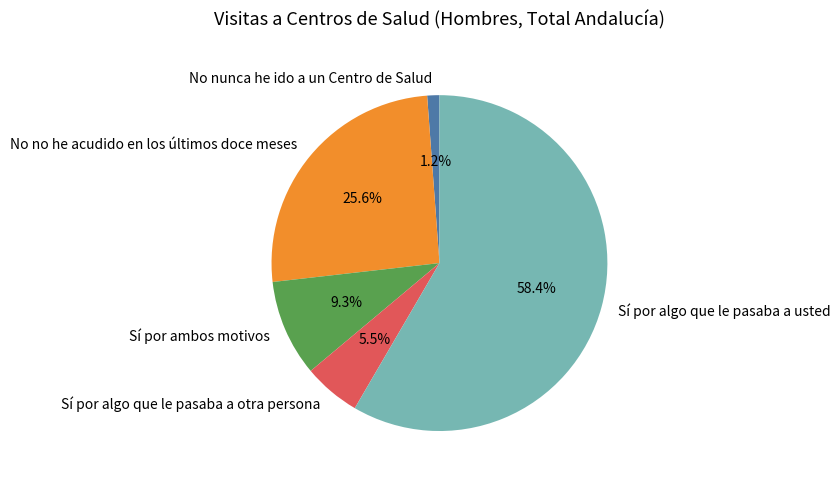

To the nearest percent, what portion does No no he acudido en los últimos doce meses represent?

26%